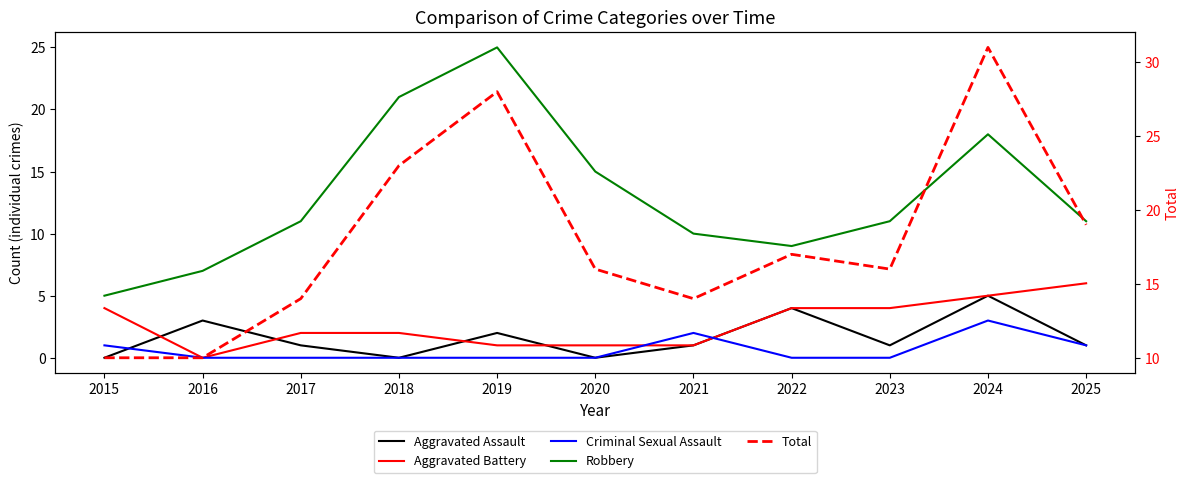

Rank the series at 2019 from highest to lowest value.

Total, Robbery, Aggravated Assault, Aggravated Battery, Criminal Sexual Assault